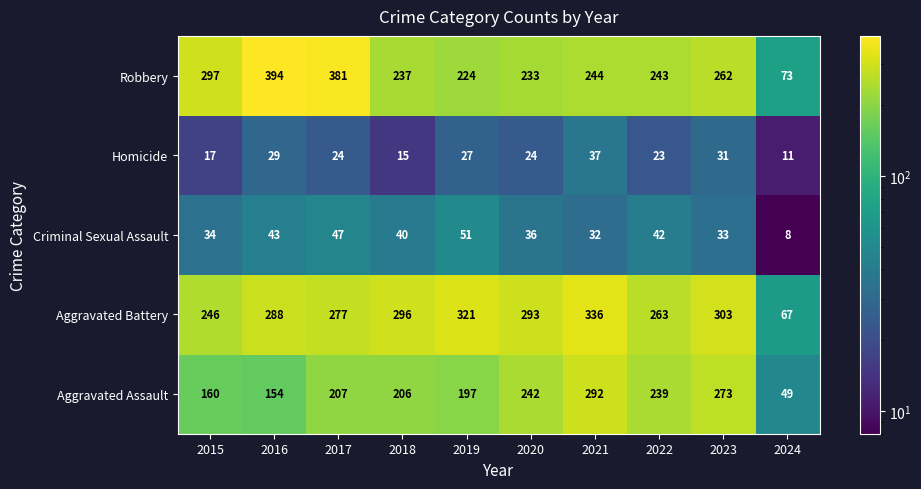

The value of Aggravated Assault at 2020 is 242. True or false?

True